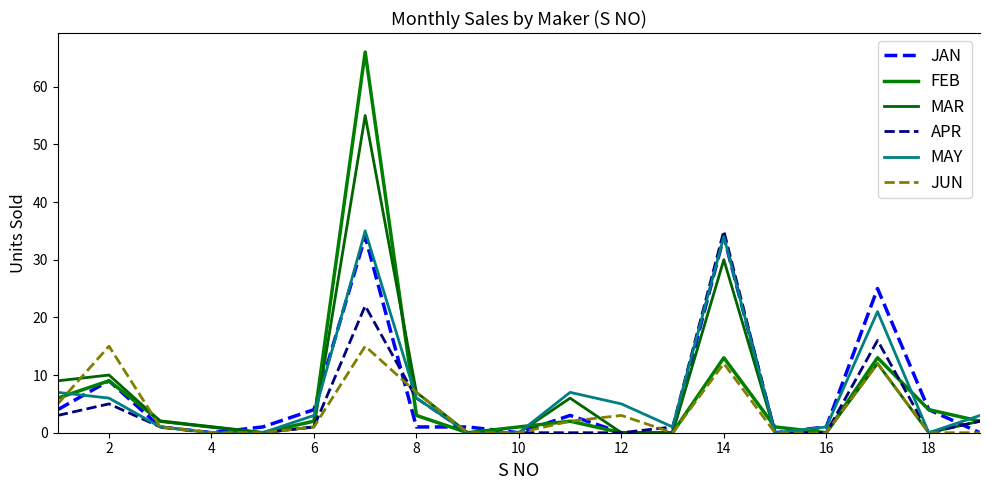

How many lines are shown in the chart?

6